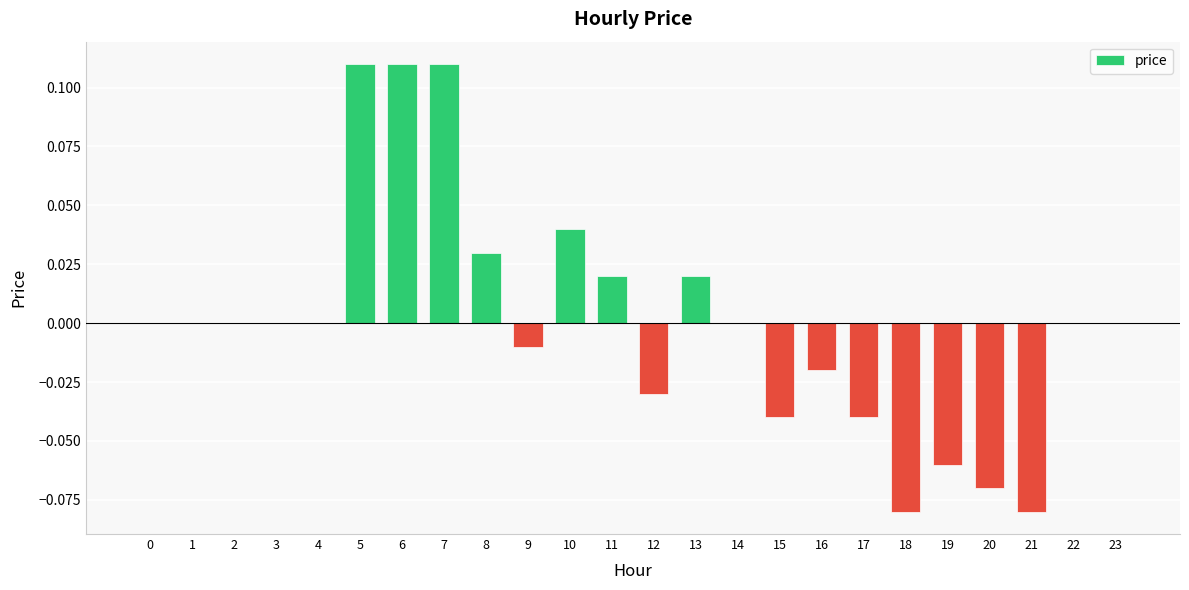

Count the number of data series in this chart.

1